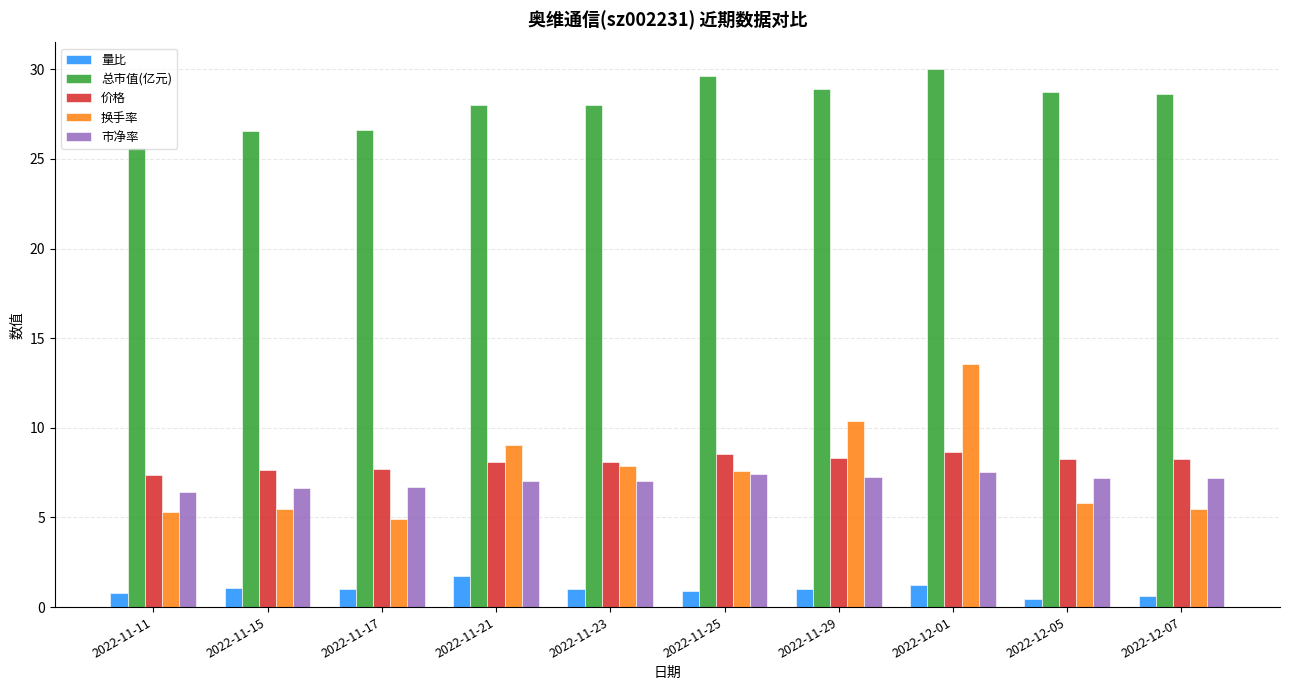

Is the value of 换手率 at 2022-12-07 greater than the value of 总市值(亿元) at 2022-11-29?

No